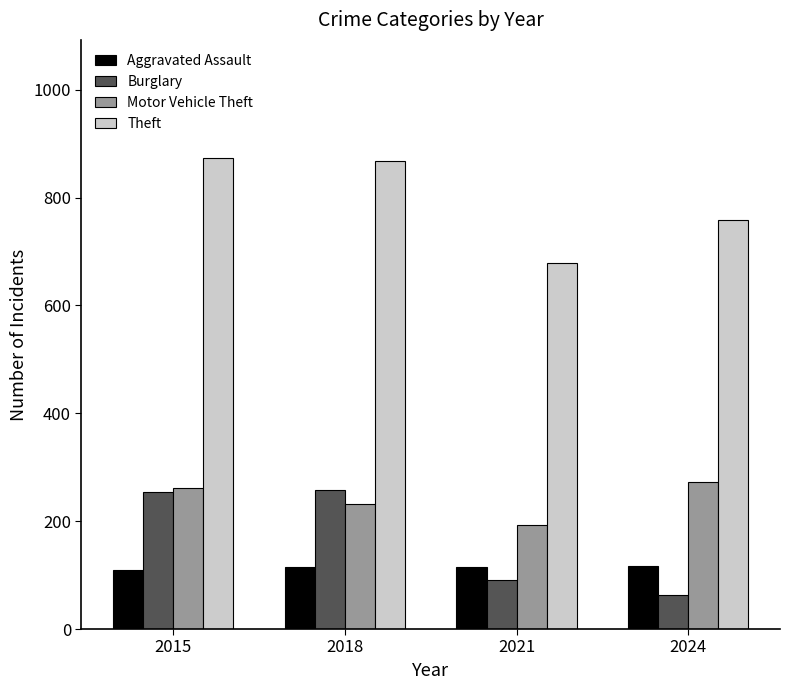

At which label does Theft first exceed 868?

2015